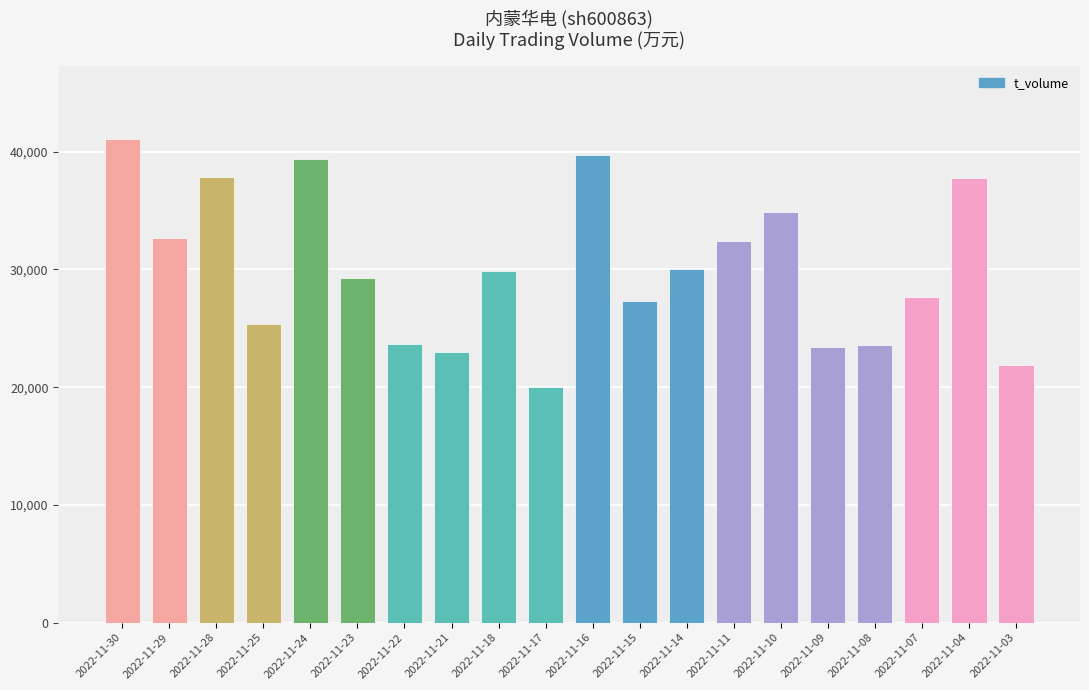

How many bars are there in total?

20